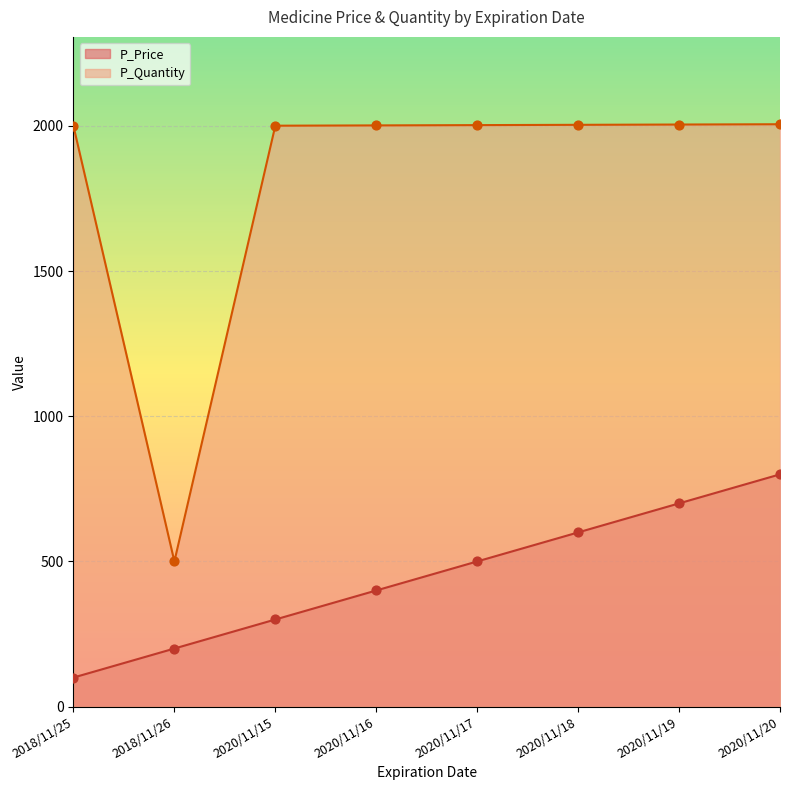

At which category is the sum across all series the highest?

2020/11/20